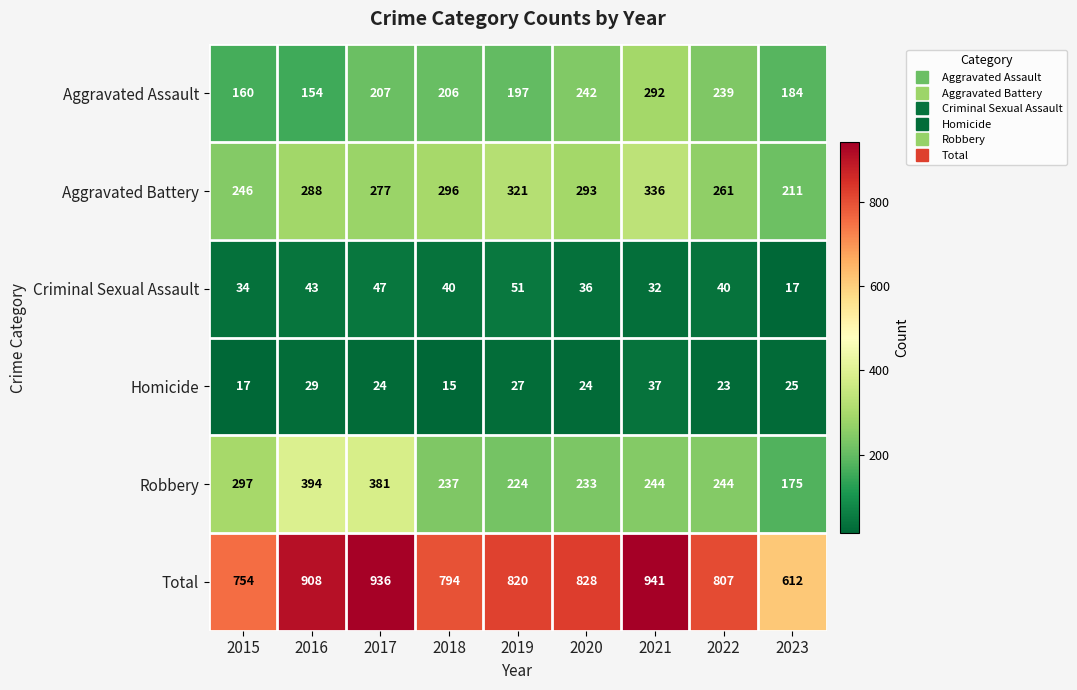

What is the spread (max minus min) of values at 2018?

779